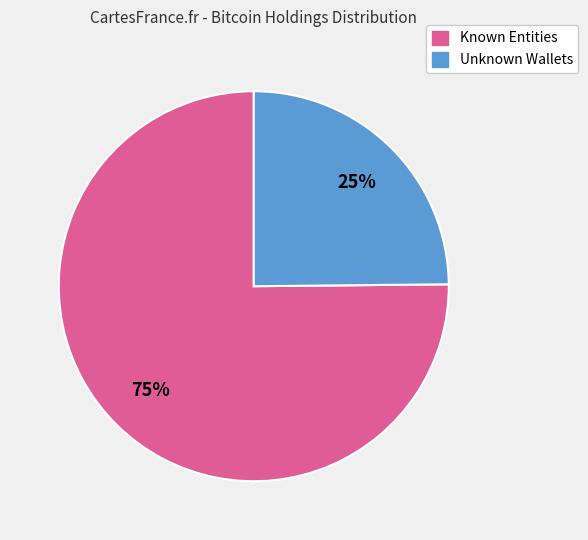

What percentage is the Unknown Wallets slice, to the nearest percent?

25%